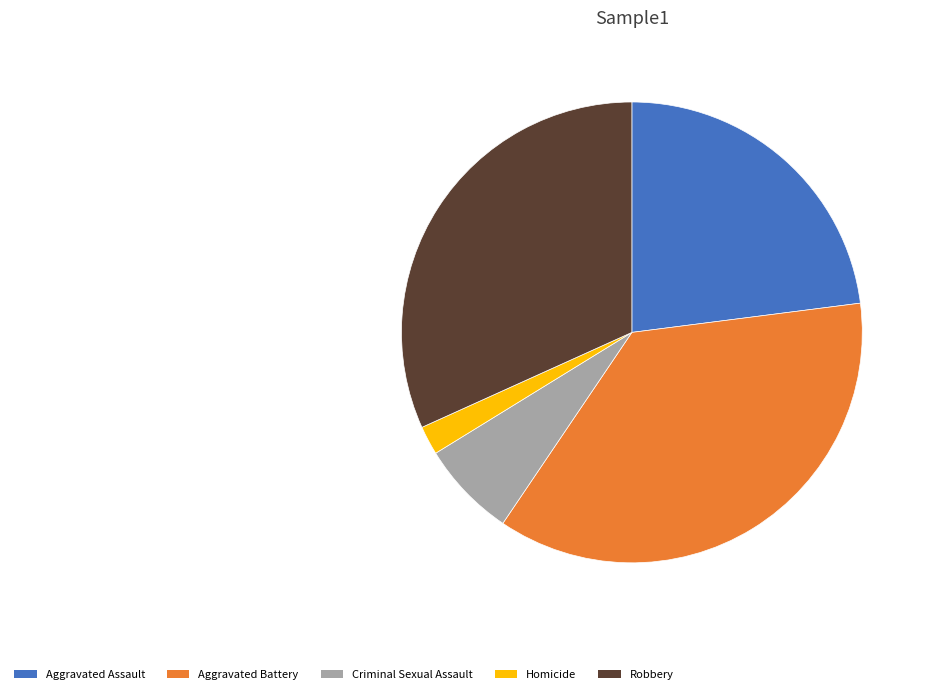

Which category has the smallest portion of the pie?

Homicide